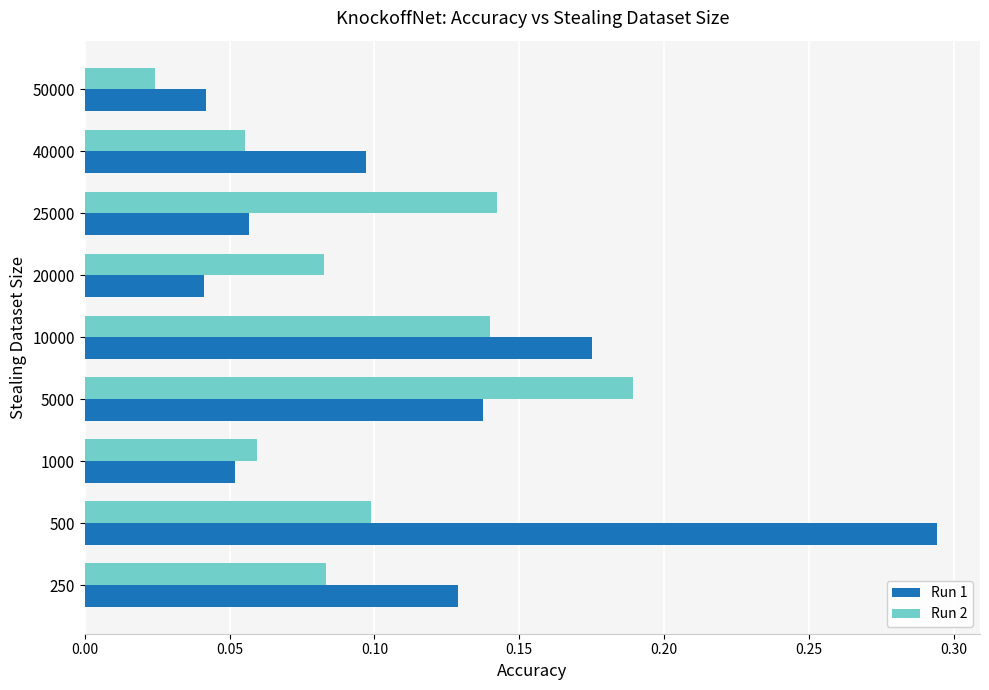

The Run 2 series shows 0.0 at 40000. True or false?

False